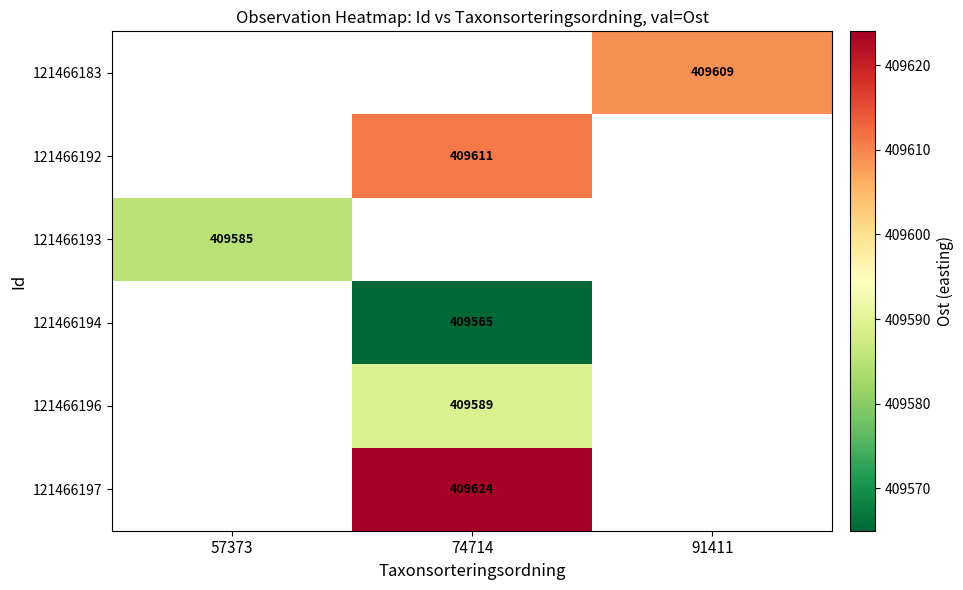

Is it true that 121466194 equals 616821 at 74714?

False